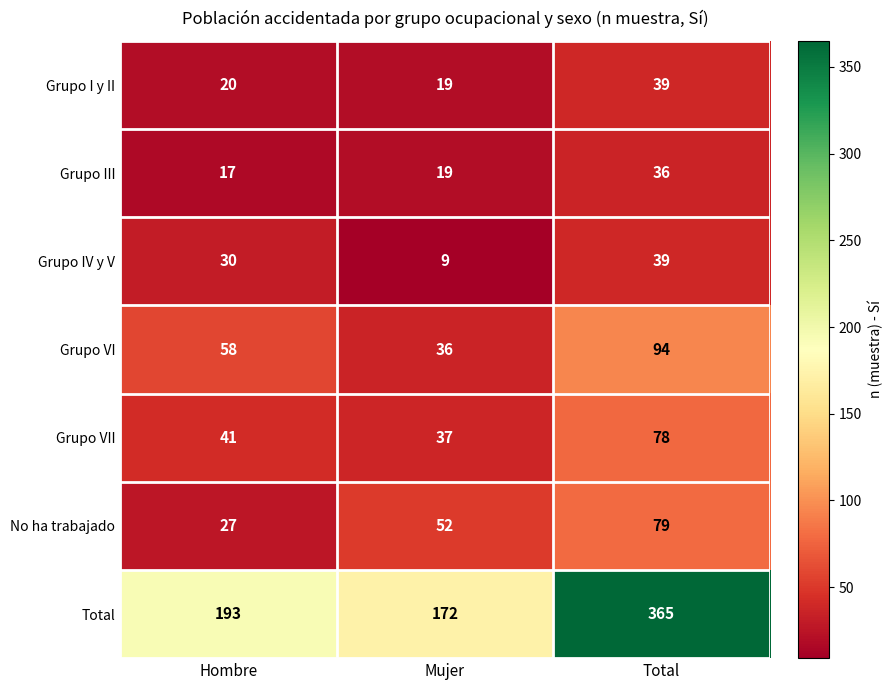

Which series has the largest total across all categories?

Total